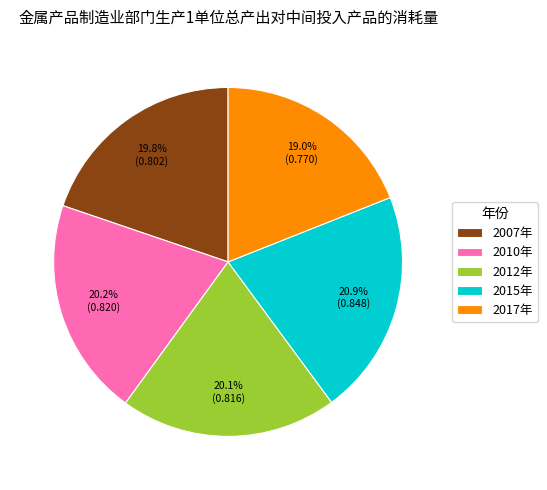

To the nearest percent, what percentage of the pie is 2017年?

19%